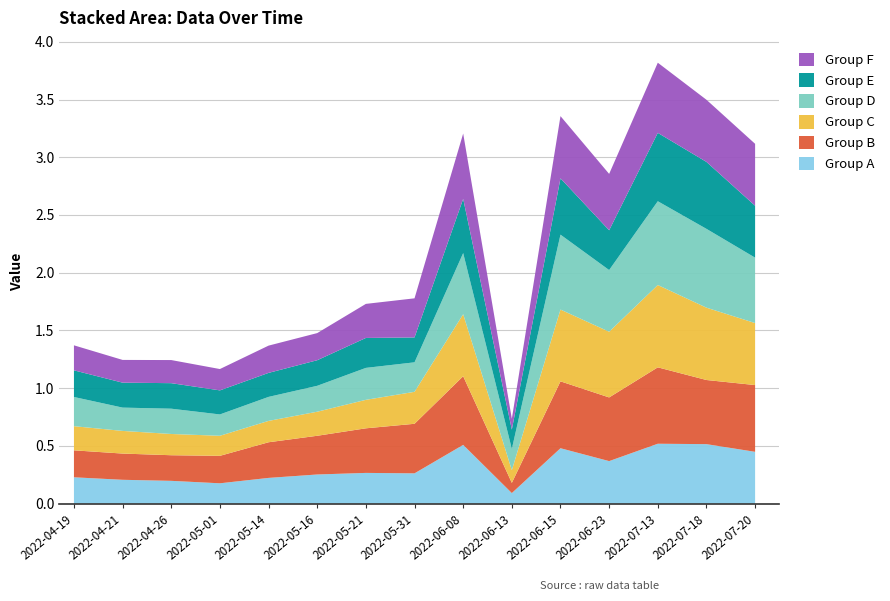

Reading left to right, list all the values displayed in this chart.

Group A: 0.2	0.2	0.2	0.2	0.2	0.3	0.3	0.3	0.5	0.1	0.5	0.4	0.5	0.5	0.4
Group B: 0.2	0.2	0.2	0.2	0.3	0.3	0.4	0.4	0.6	0.1	0.6	0.6	0.7	0.6	0.6
Group C: 0.2	0.2	0.2	0.2	0.2	0.2	0.2	0.3	0.5	0.1	0.6	0.6	0.7	0.6	0.5
Group D: 0.3	0.2	0.2	0.2	0.2	0.2	0.3	0.3	0.5	0.2	0.6	0.5	0.7	0.7	0.6
Group E: 0.2	0.2	0.2	0.2	0.2	0.2	0.3	0.2	0.5	0.2	0.5	0.3	0.6	0.6	0.4
Group F: 0.2	0.2	0.2	0.2	0.2	0.2	0.3	0.3	0.6	0.1	0.5	0.5	0.6	0.5	0.5